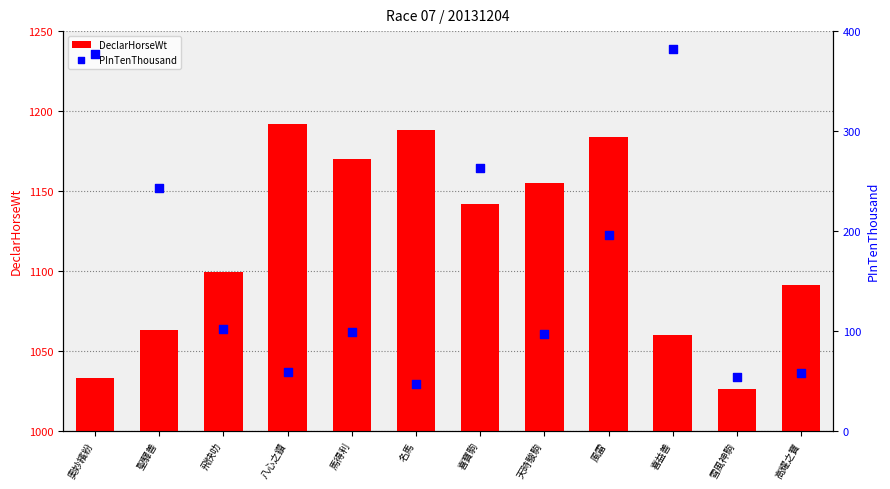

Which series contains the highest Y value?

PInTenThousand